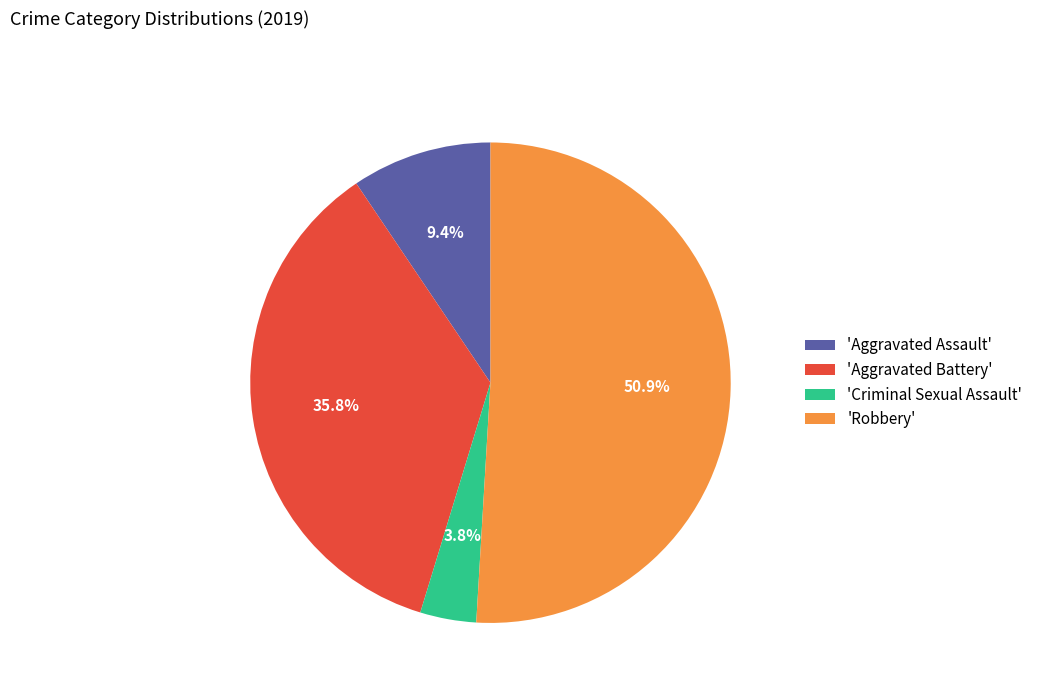

Approximately how many times larger is the value at 'Aggravated Battery' compared to 'Aggravated Assault'?

3.8